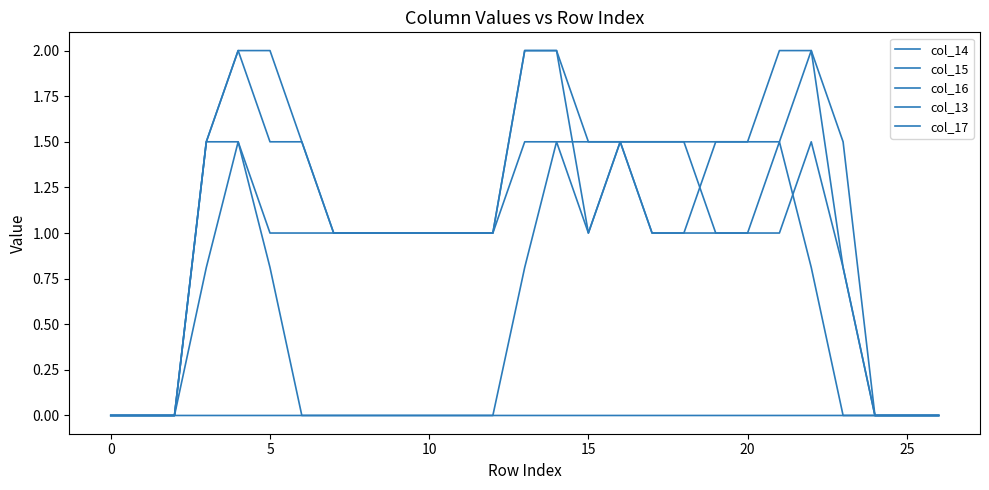

Is this an area chart (filled region under the line)?

No